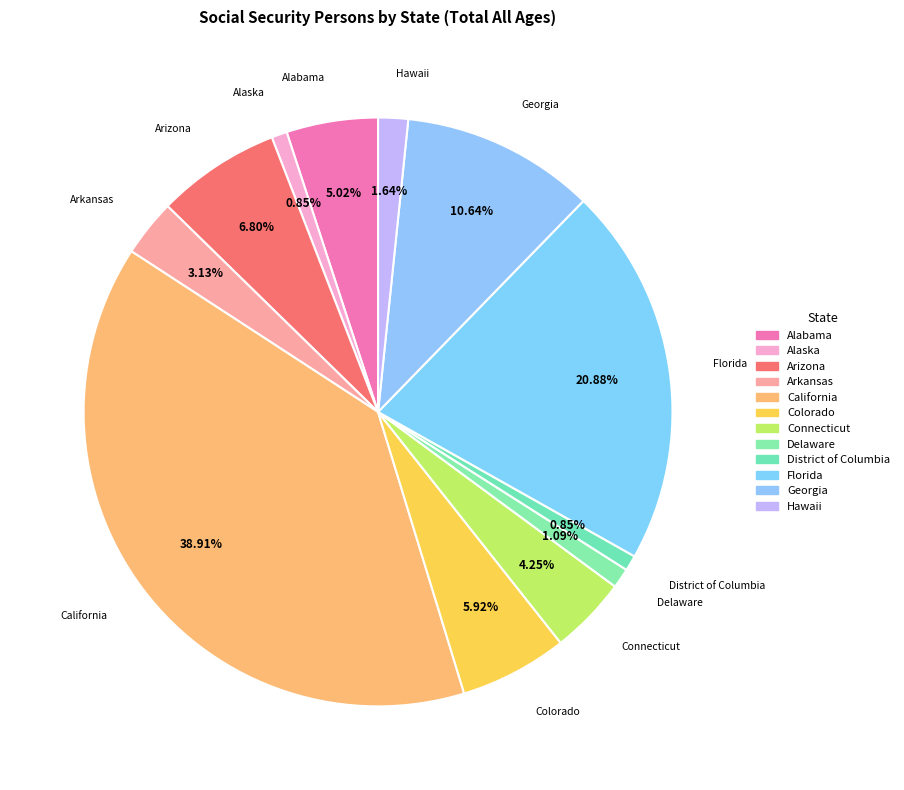

How many segments does this pie chart have?

12